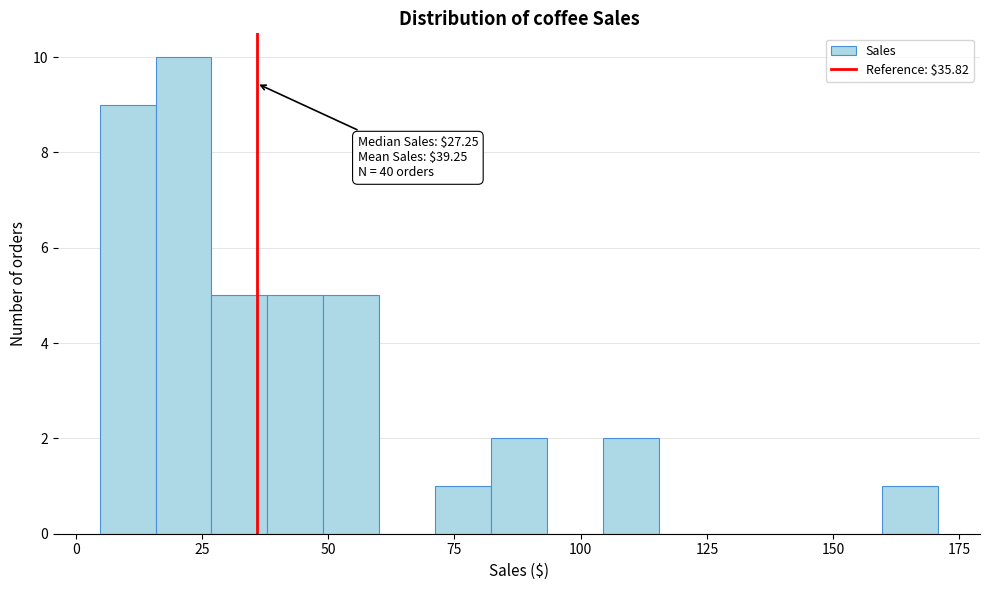

Read against the x-axis, roughly where is the centre of the tallest bar?

20